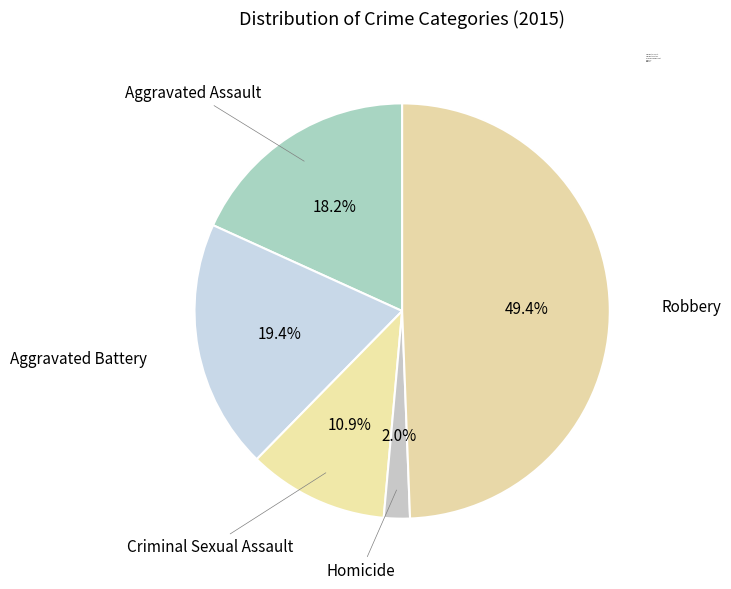

True or false: Criminal Sexual Assault accounts for 11% of the total.

True